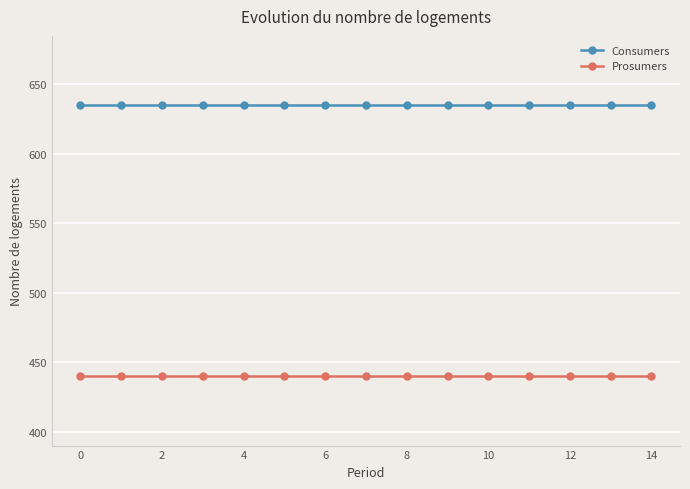

What is the smallest value displayed?

440